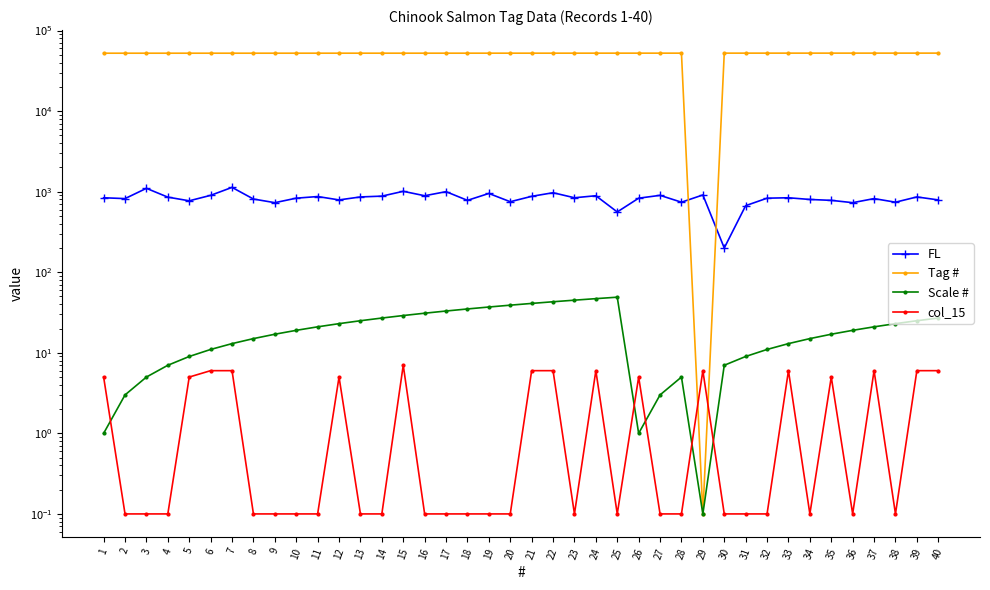

Reading left to right, what are all the values shown in this chart?

FL: 840.0	820.0	1100.0	855.0	770.0	900.0	1130.0	810.0	730.0	830.0	870.0	790.0	860.0	880.0	1010.0	890.0	1000.0	780.0	950.0	750.0	875.0	970.0	840.0	890.0	560.0	830.0	900.0	740.0	910.0	200.0	670.0	830.0	840.0	800.0	780.0	730.0	820.0	740.0	860.0	790.0
Tag #: 52312.0	52313.0	52314.0	52317.0	52318.0	52319.0	52324.0	52325.0	52326.0	52327.0	52332.0	52336.0	52341.0	52342.0	52343.0	52344.0	52345.0	52346.0	52354.0	52355.0	52356.0	52357.0	52371.0	52372.0	52384.0	52385.0	52386.0	52387.0	0.1	52406.0	52407.0	52408.0	52409.0	52410.0	52411.0	52422.0	52423.0	52424.0	52425.0	52426.0
Scale #: 1.0	3.0	5.0	7.0	9.0	11.0	13.0	15.0	17.0	19.0	21.0	23.0	25.0	27.0	29.0	31.0	33.0	35.0	37.0	39.0	41.0	43.0	45.0	47.0	49.0	1.0	3.0	5.0	0.1	7.0	9.0	11.0	13.0	15.0	17.0	19.0	21.0	23.0	25.0	27.0
col_15: 5.0	0.1	0.1	0.1	5.0	6.0	6.0	0.1	0.1	0.1	0.1	5.0	0.1	0.1	7.0	0.1	0.1	0.1	0.1	0.1	6.0	6.0	0.1	6.0	0.1	5.0	0.1	0.1	6.0	0.1	0.1	0.1	6.0	0.1	5.0	0.1	6.0	0.1	6.0	6.0